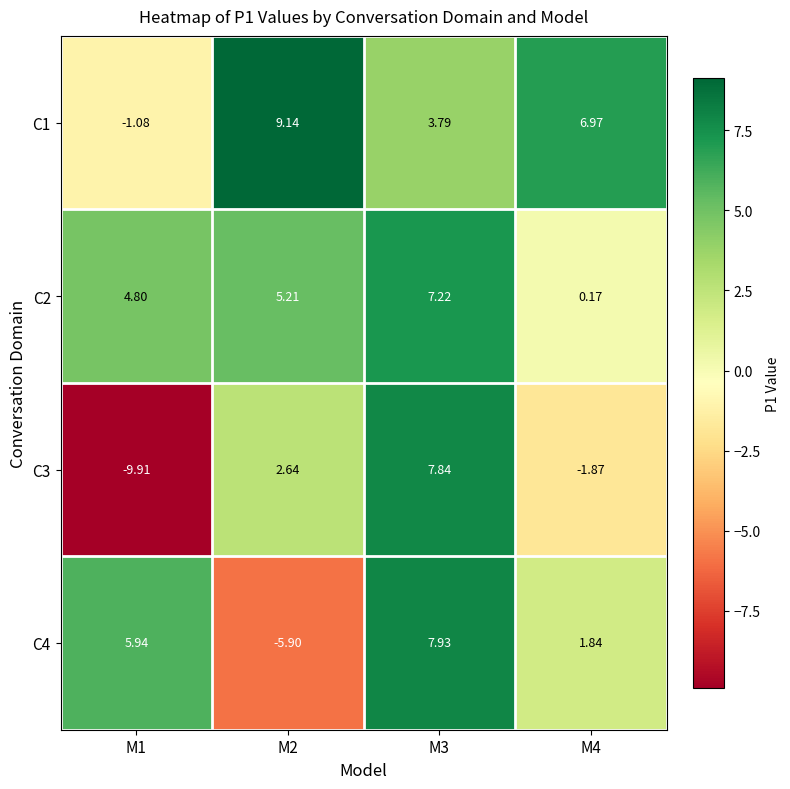

How many categories are shown in the chart?

4